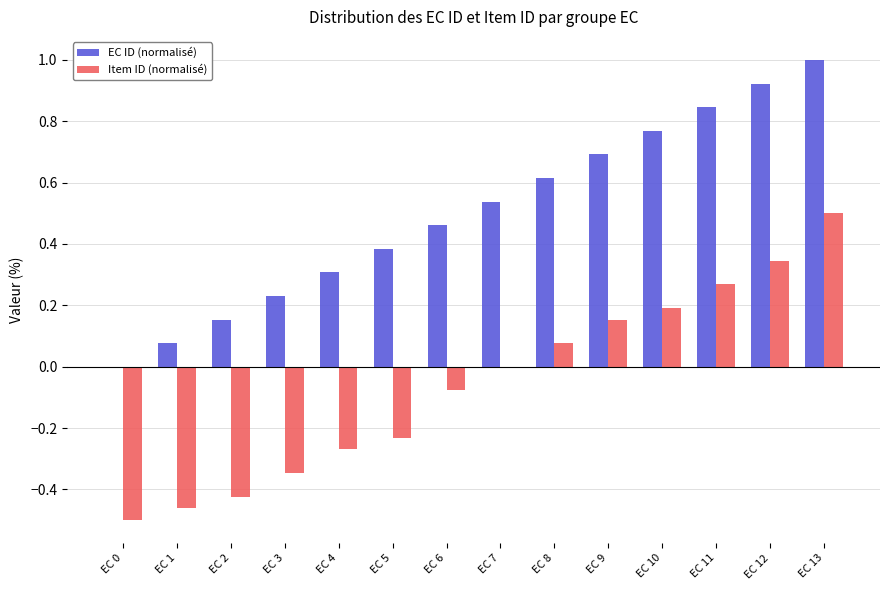

What is the sum of the Item ID (normalisé) values at EC 12 and EC 11?

0.6